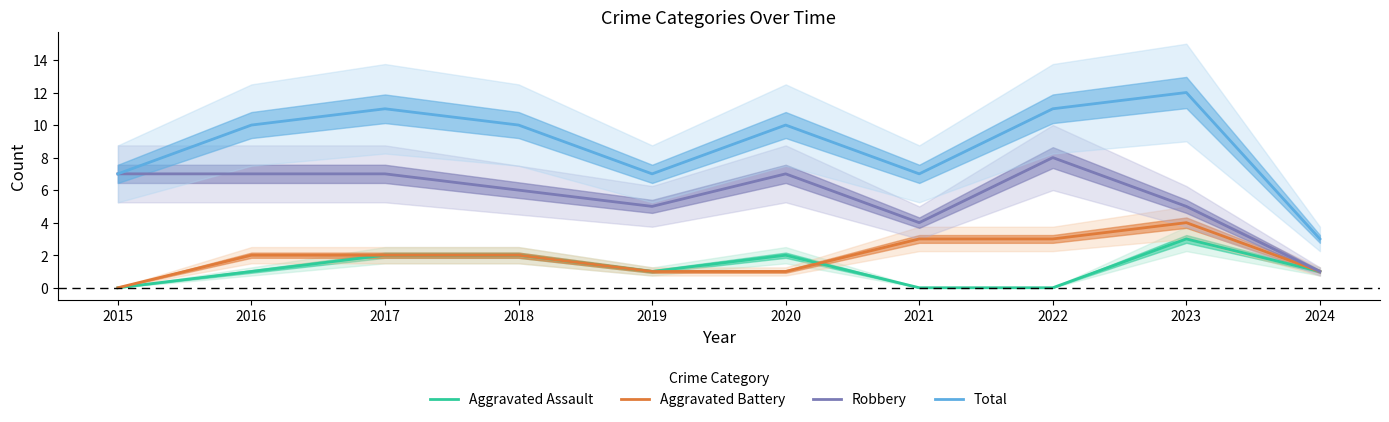

Which category has the lowest value across all series?

2015